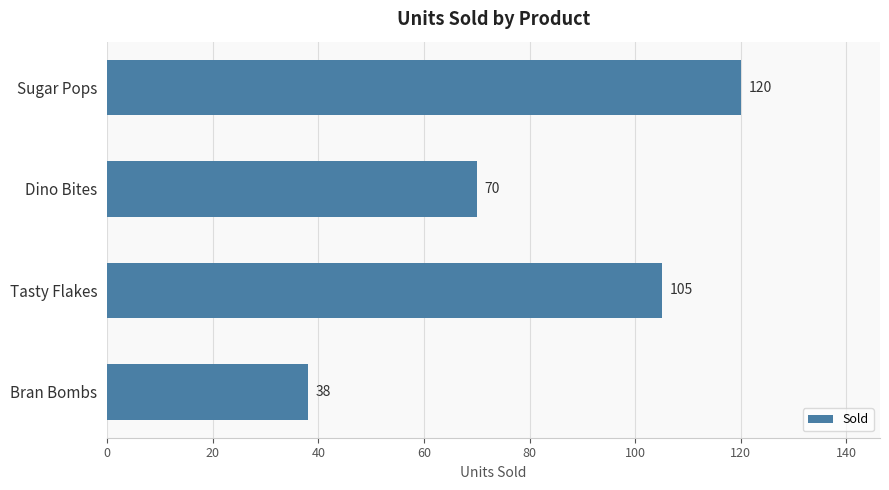

What is the maximum value shown in the chart?

120